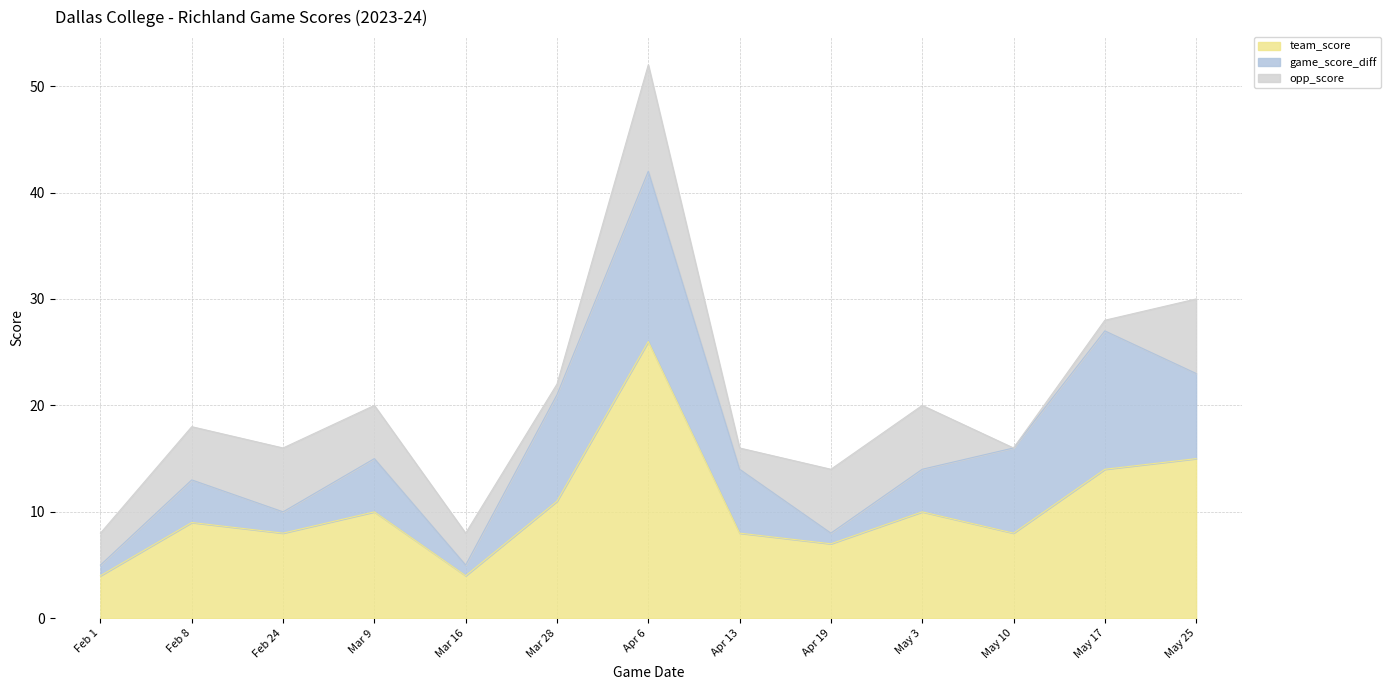

What are all the series names shown in the legend?

team_score, game_score_diff, opp_score